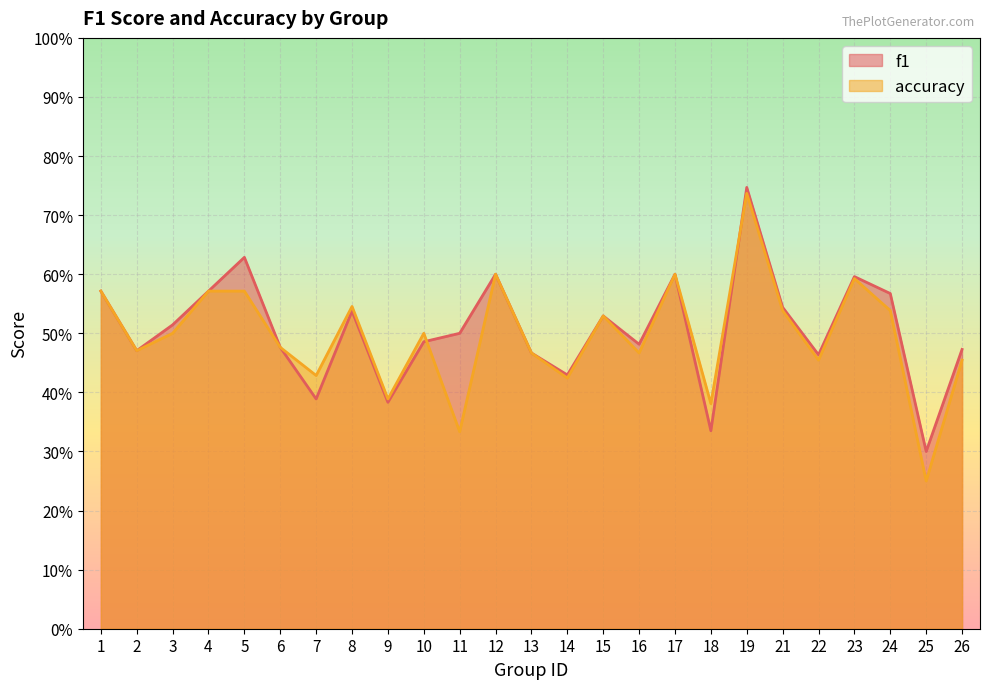

What is the total value across all series at 26?

0.9